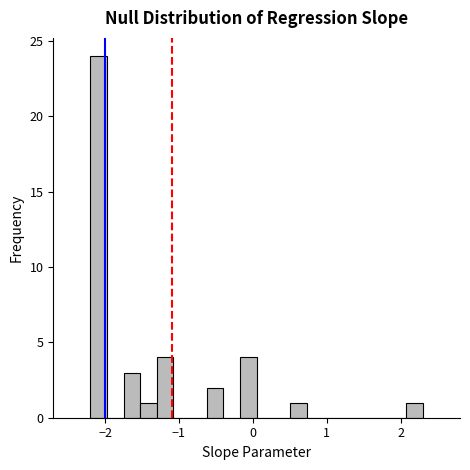

Read against the x-axis, roughly where is the centre of the tallest bar?

-2.1